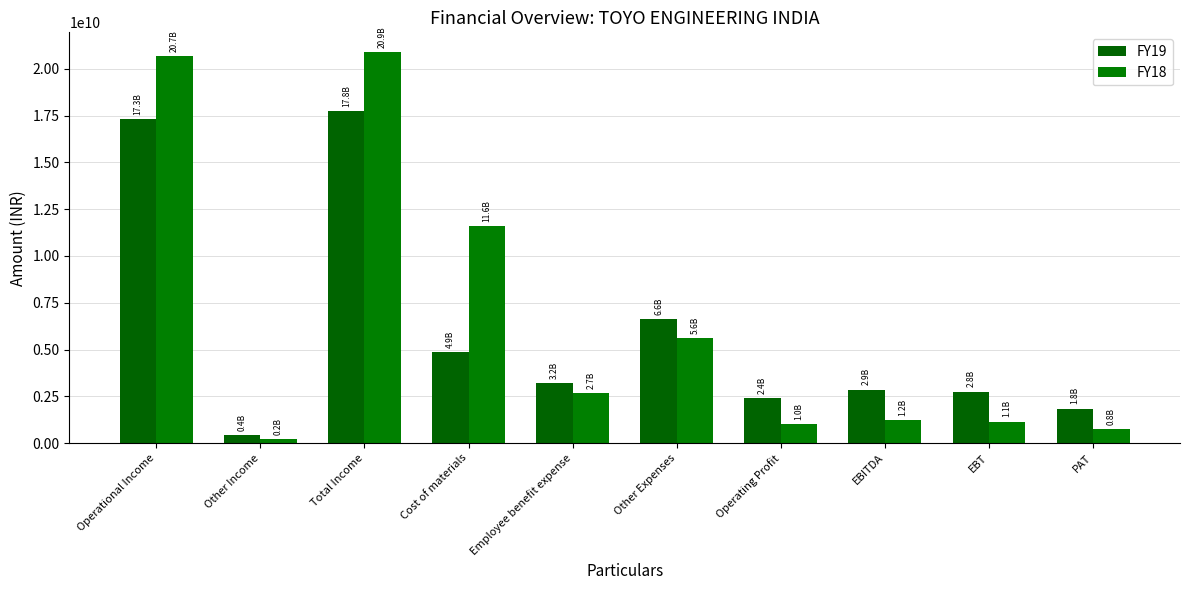

At which label is FY18 closest to 10565479602?

Cost of materials